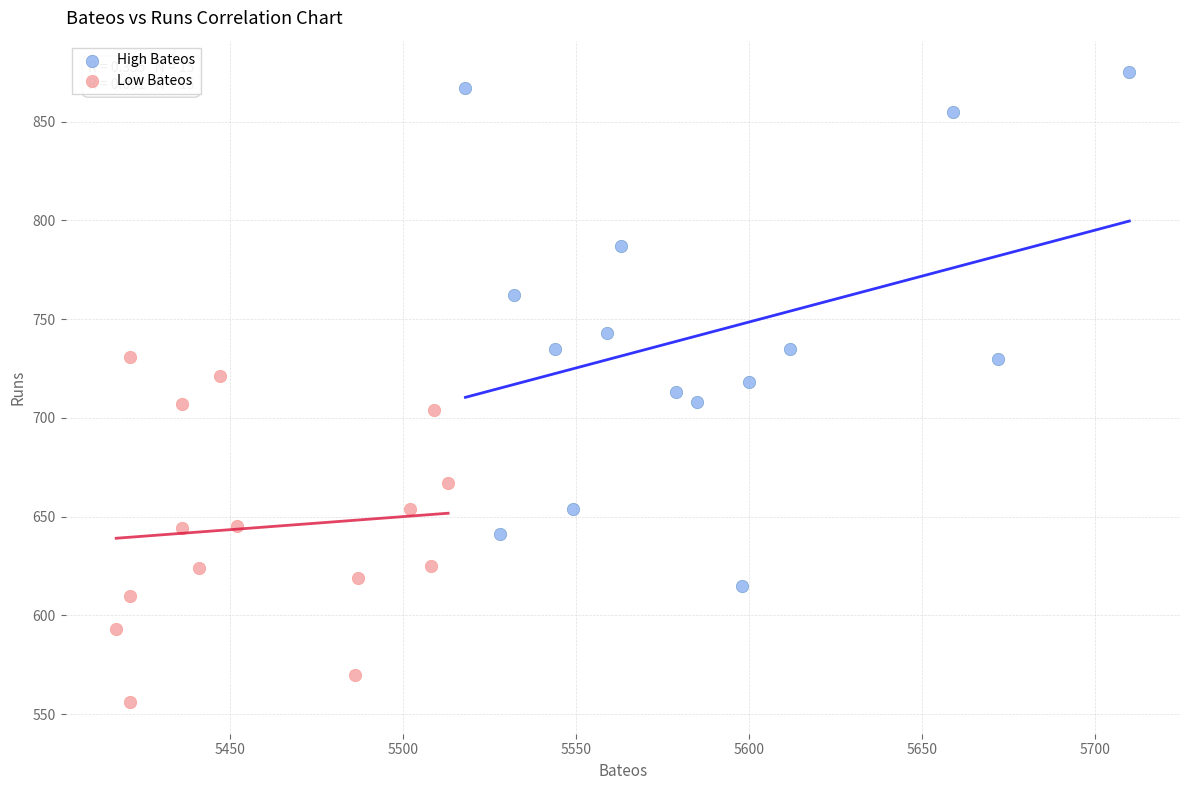

Which series contains the lowest Y value?

Low Bateos